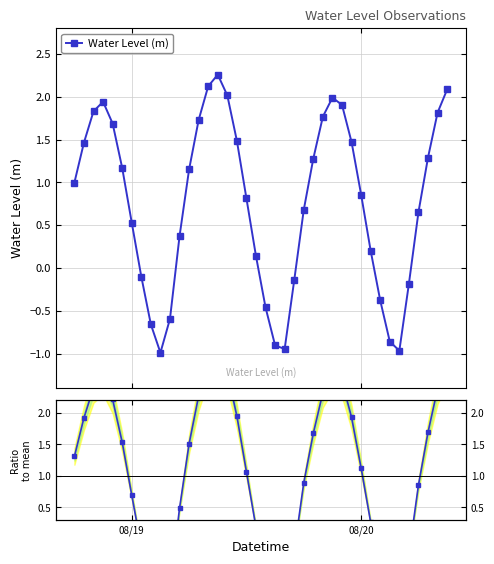

What is the value of the Water Level (m) point at the 5th from the left?

1.7